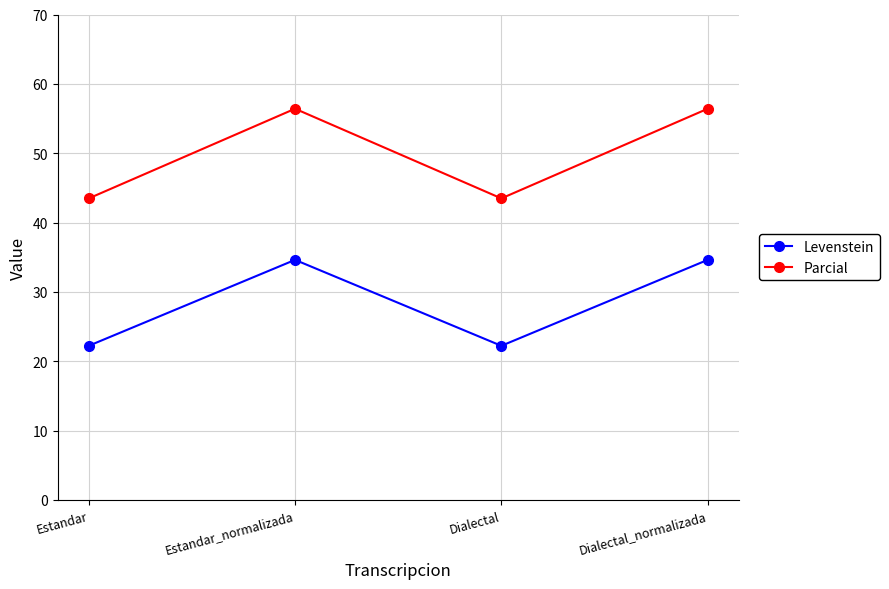

In Levenstein, how many points are higher than both neighbors (excluding endpoints)?

1